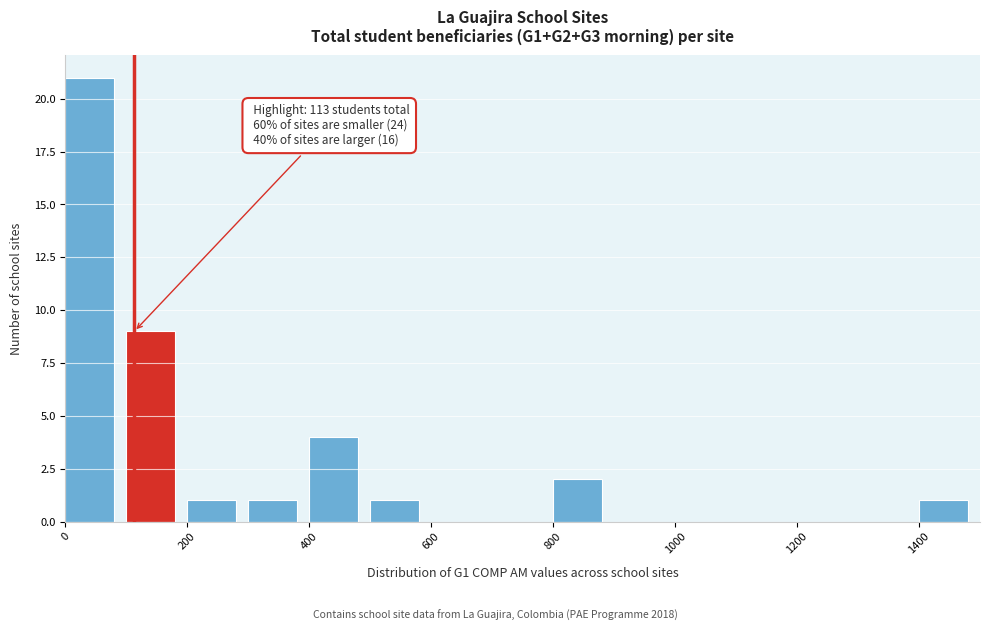

Which range on the x-axis has the tallest bar?

0 to 100